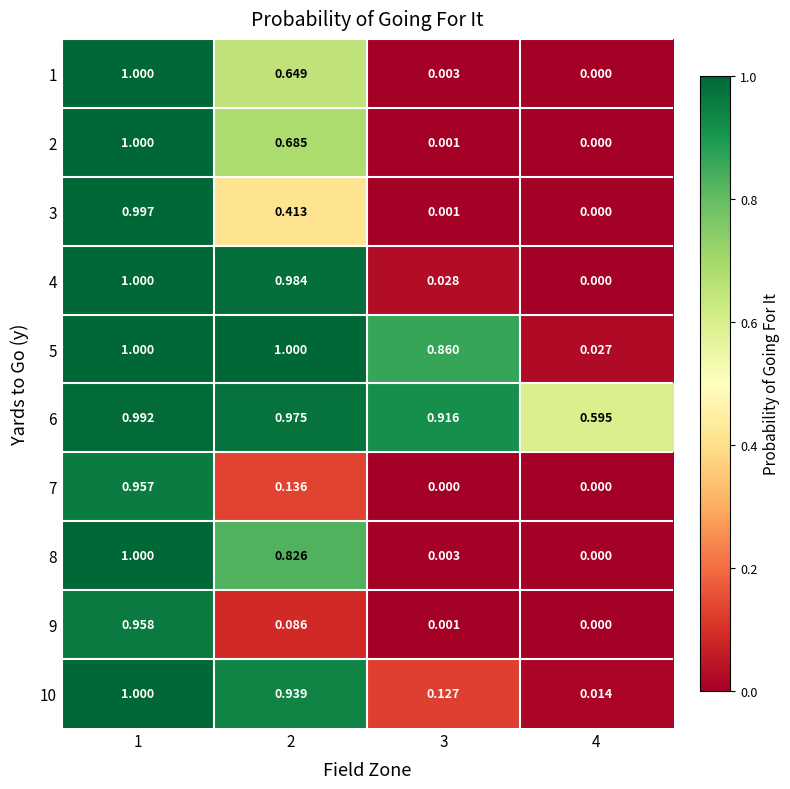

Is the value of 10 at 4 greater than the value of 2 at 1?

No